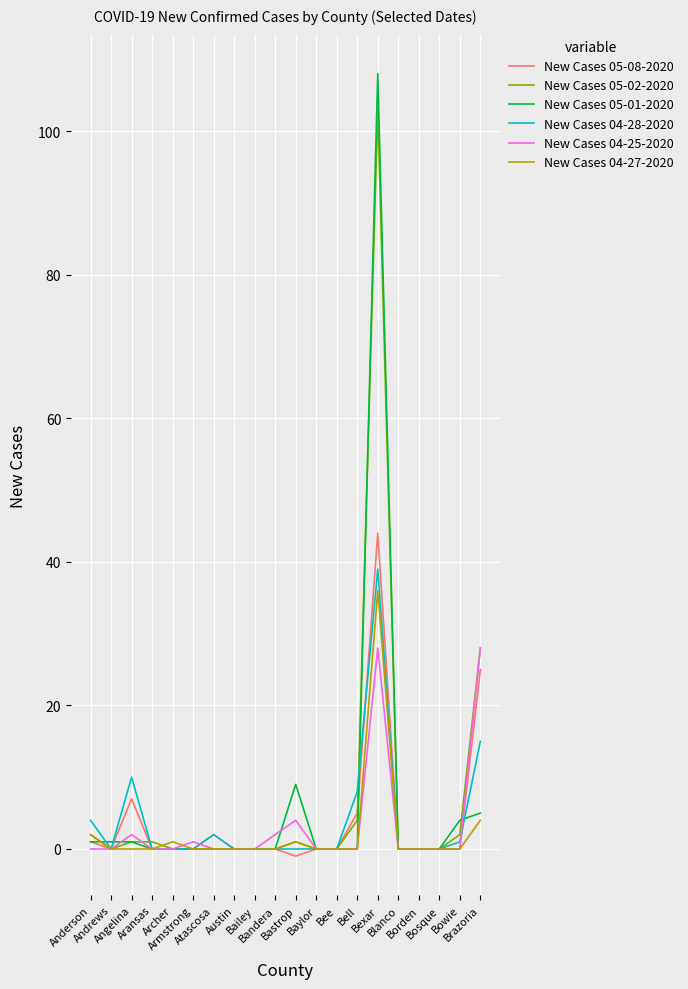

List the series in order of their peak value, lowest first.

New Cases 04-25-2020, New Cases 04-27-2020, New Cases 04-28-2020, New Cases 05-08-2020, New Cases 05-02-2020, New Cases 05-01-2020